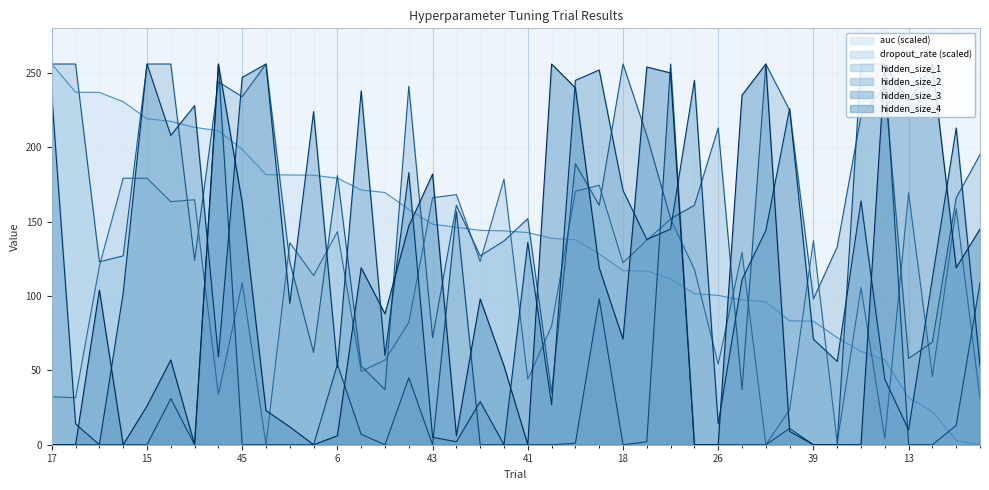

How many values in the hidden_size_2 series exceed 0?

15